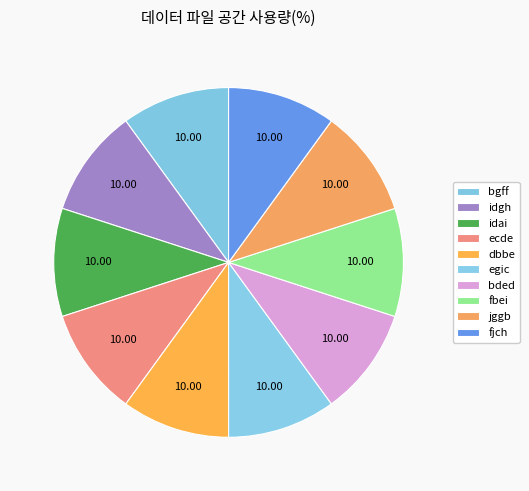

Is ecde the majority of the pie?

No